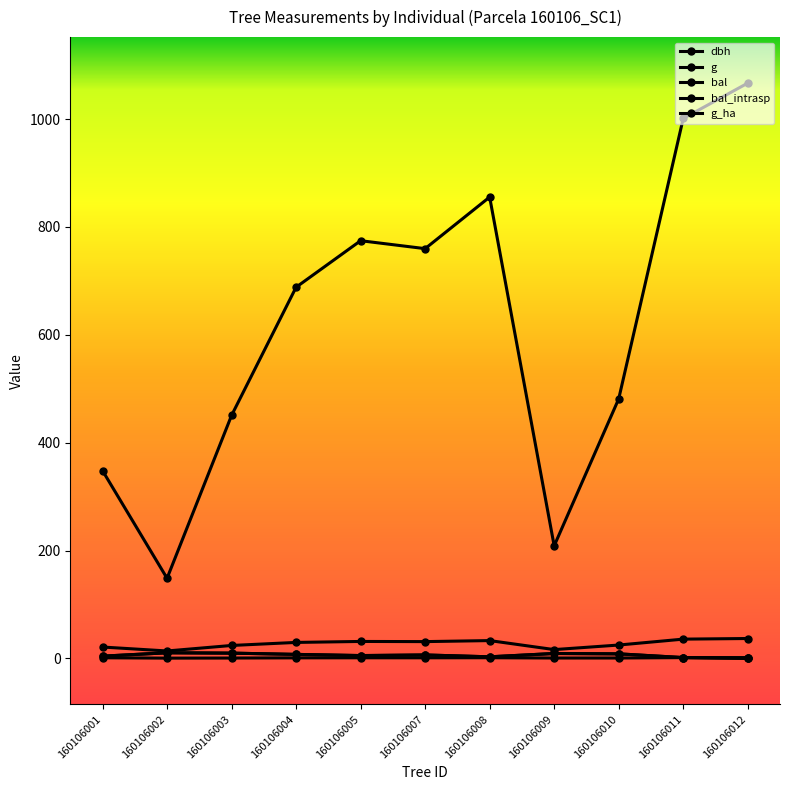

What value does the bal series have at 160106008?

2.9